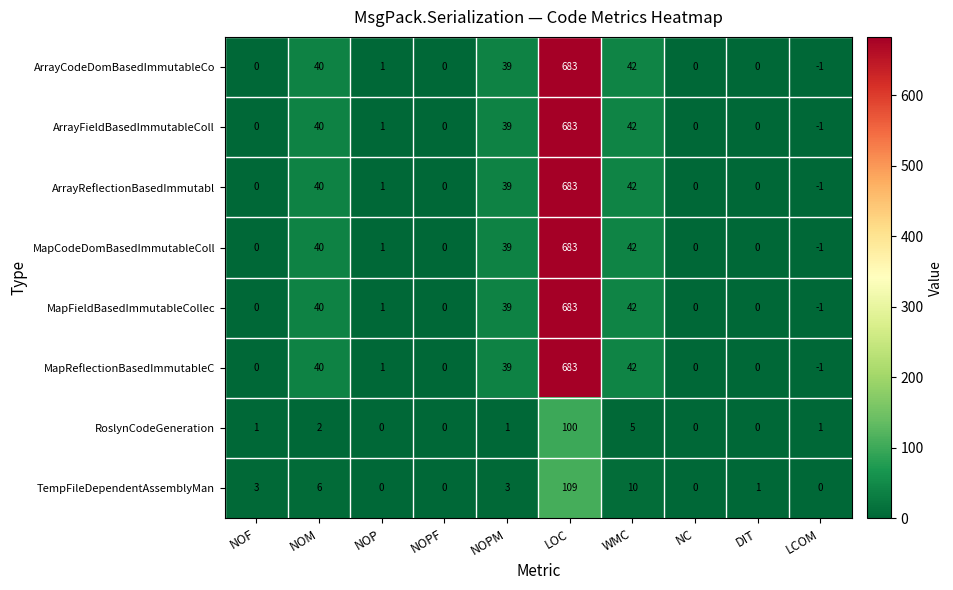

What is the sum of the TempFileDependentAssemblyMan values at NOPF and NOPM?

3